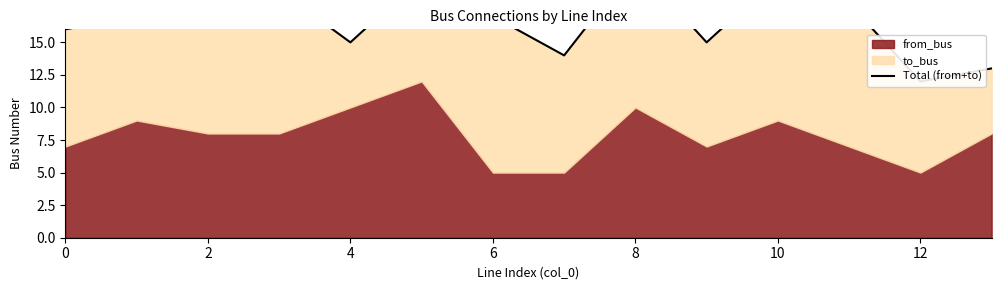

Reading right to left, transcribe all the data shown in this chart.

13	12	18	20	15	21	14	17	20	15	19	18	17	16